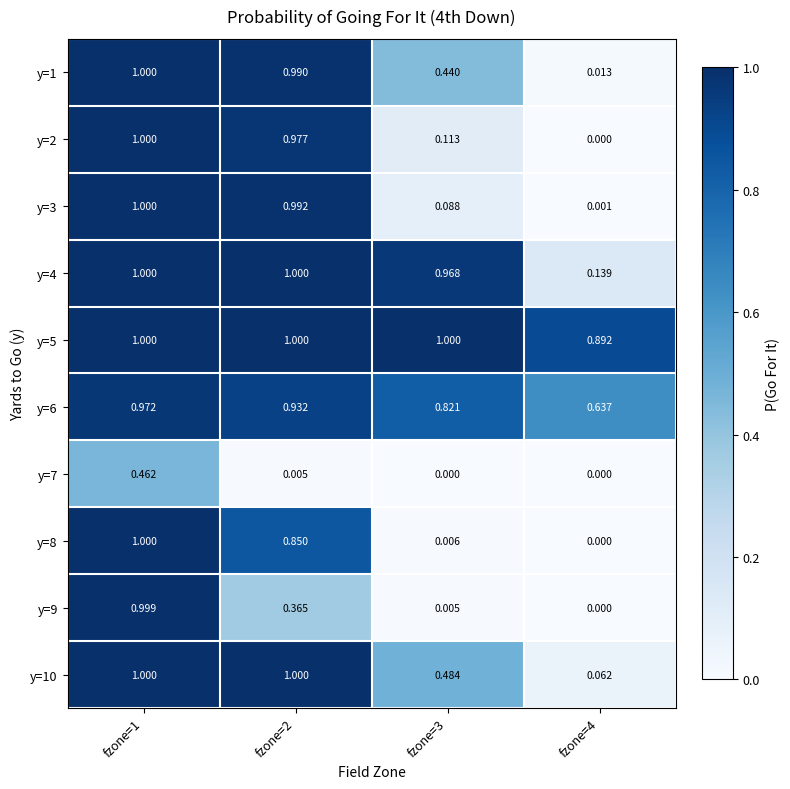

Is the value of y=7 at fzone=1 greater than the value of y=2 at fzone=3?

Yes